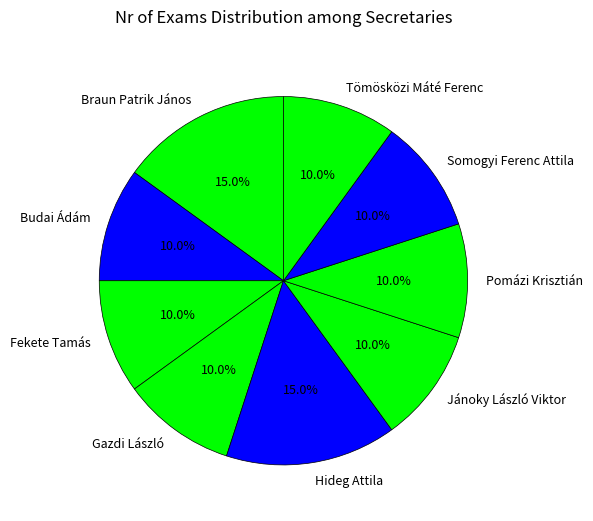

Is it true that Pomázi Krisztián is 10% of the pie?

True